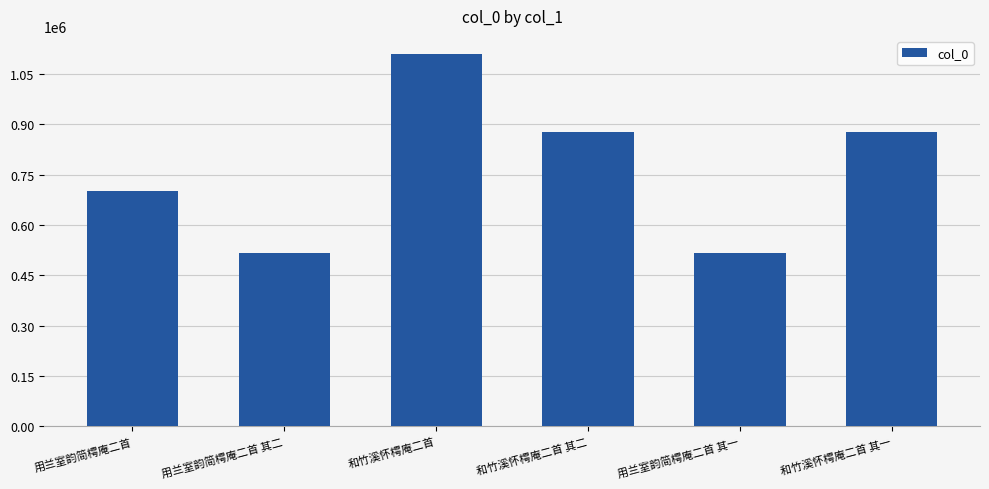

At which label does the data first exceed 876870?

和竹溪怀樗庵二首